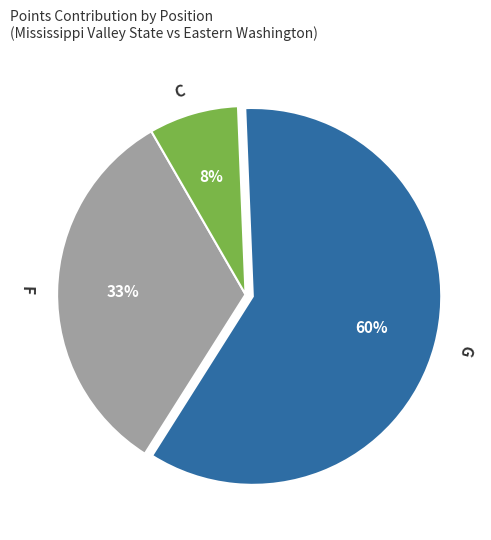

To the nearest percent, what is the average slice percentage?

33%